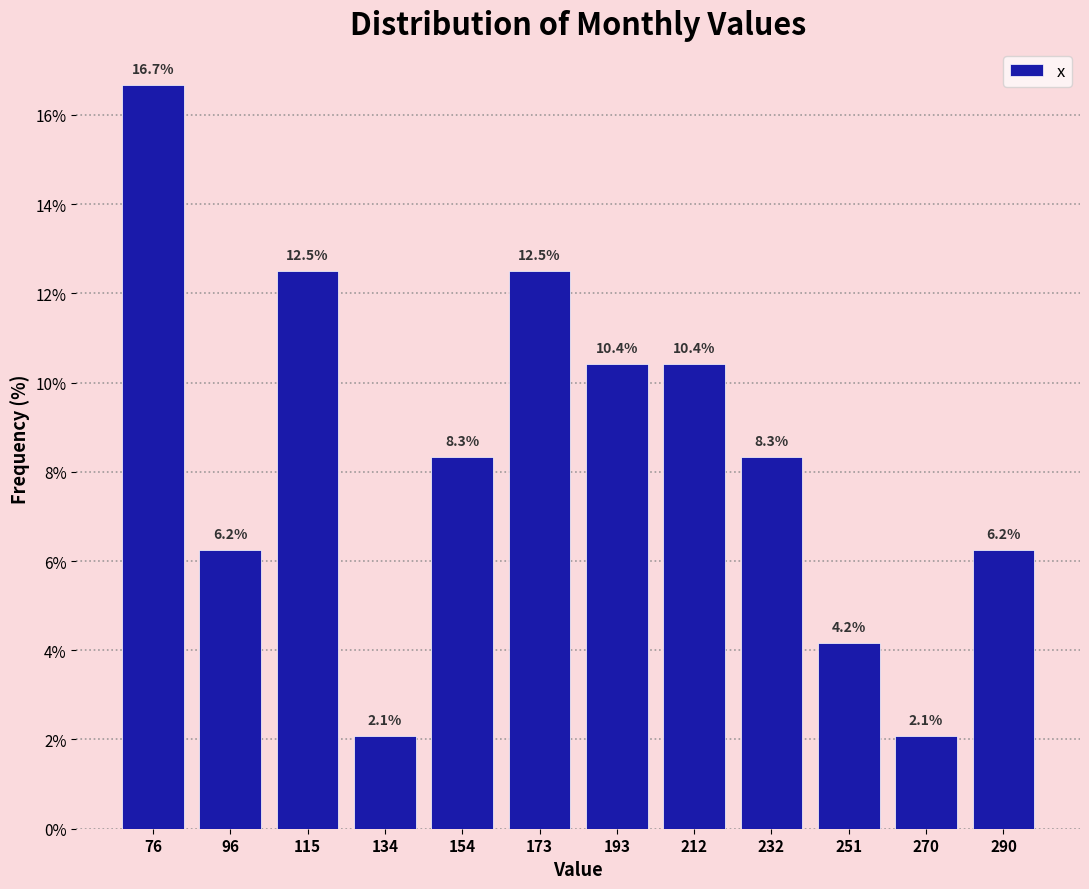

Reading left to right, list every bar in this chart as the range it spans on the x-axis followed by its height. The bar edges are not printed on the chart, so give them approximately, as read against the axis.

68 to 86: 16.7
86 to 106: 6.2
106 to 126: 12.5
126 to 144: 2.1
144 to 164: 8.3
164 to 184: 12.5
184 to 202: 10.4
202 to 222: 10.4
222 to 242: 8.3
242 to 262: 4.2
262 to 280: 2.1
280 to 300: 6.2